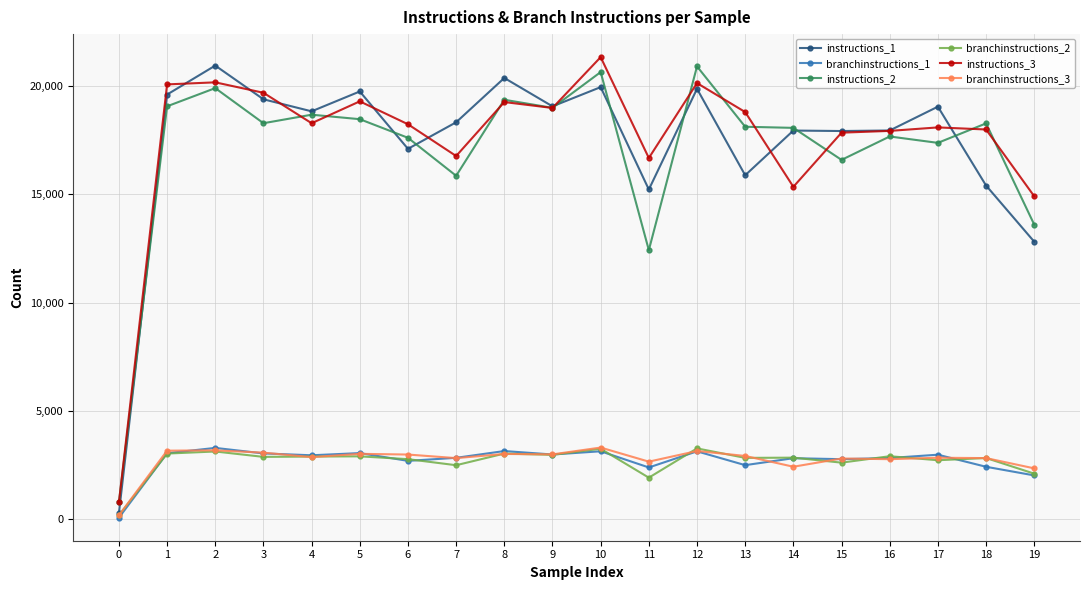

Which category has the highest value across all series?

10